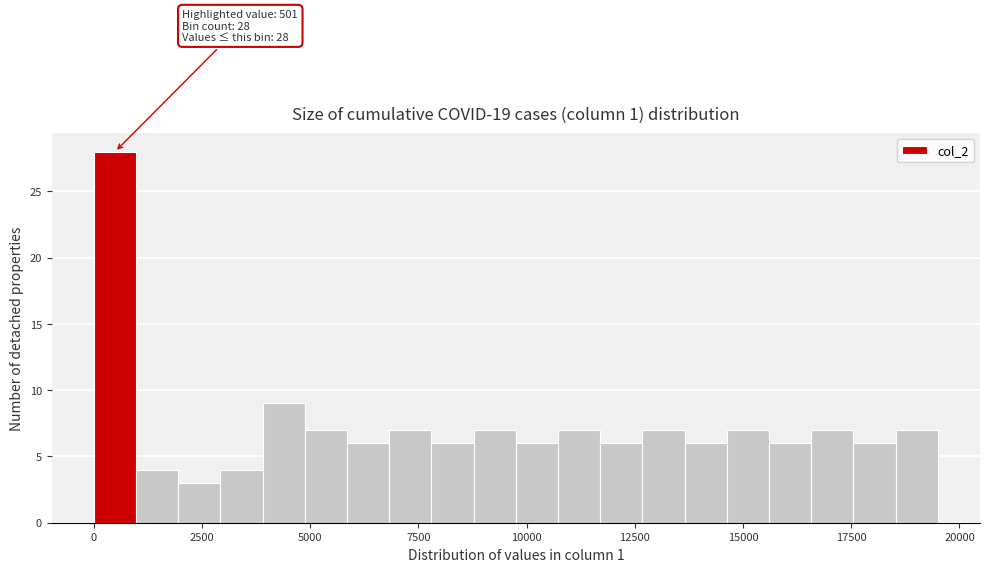

Around what value on the x-axis is the tallest bar? Give the approximate position of its centre, as read against the axis.

500